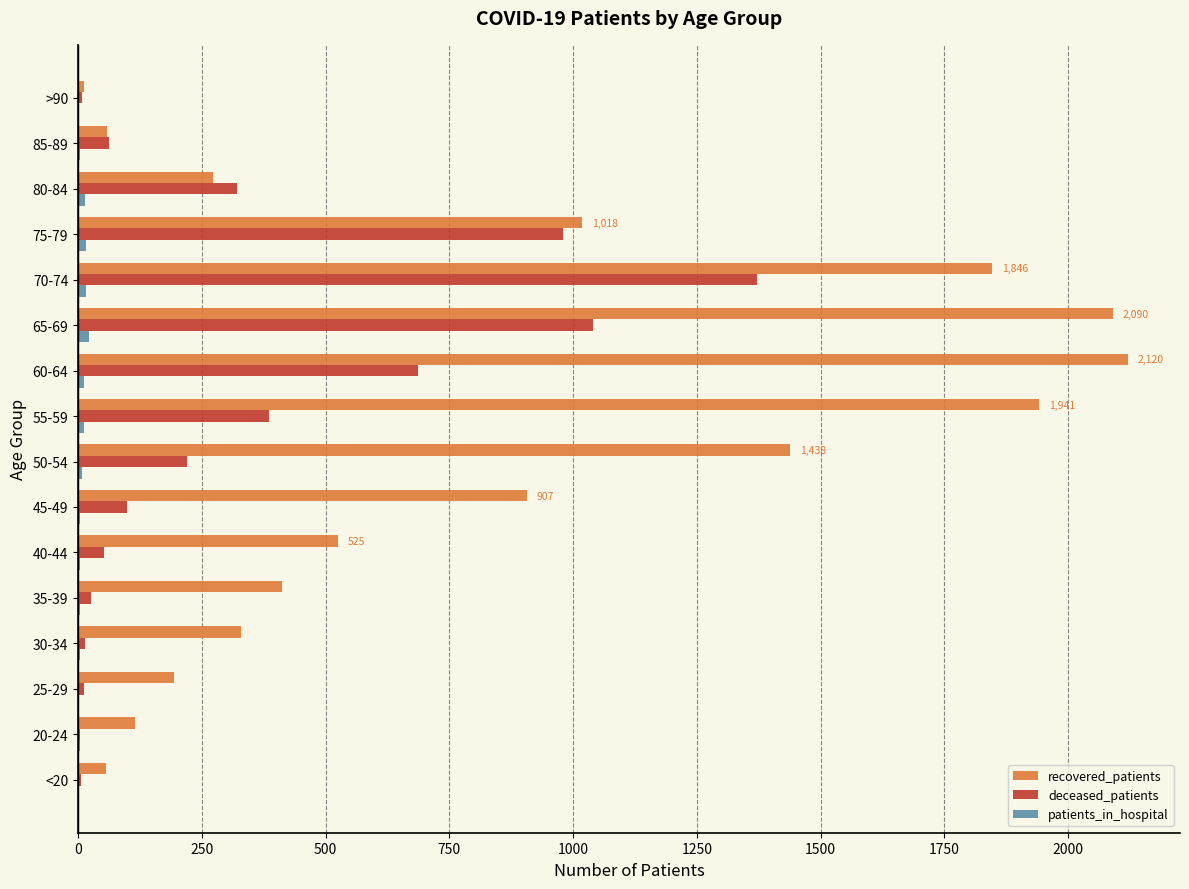

Which series has the largest total across all categories?

recovered_patients